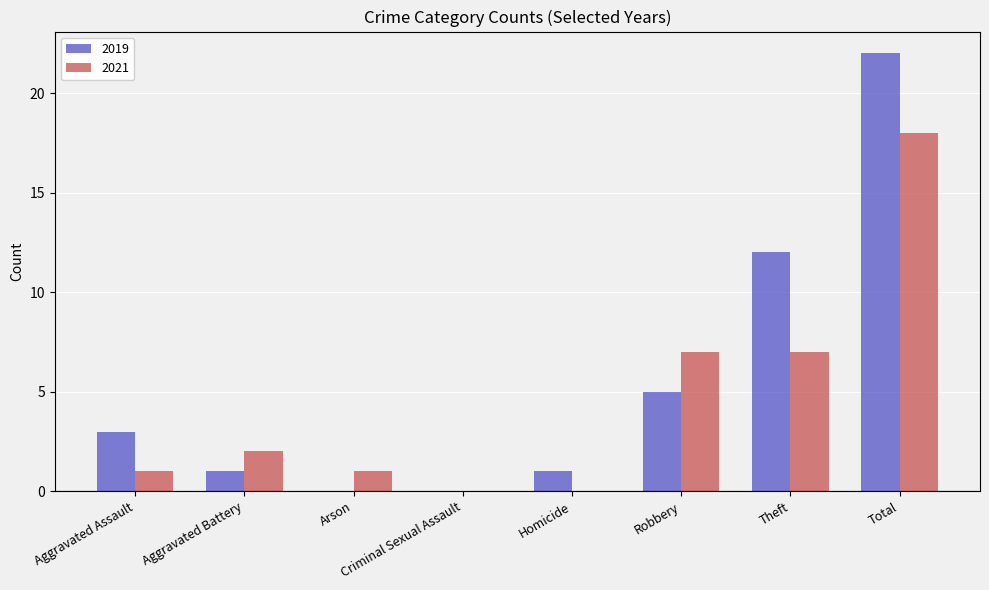

Are the bars grouped side by side (vs. stacked)?

Yes